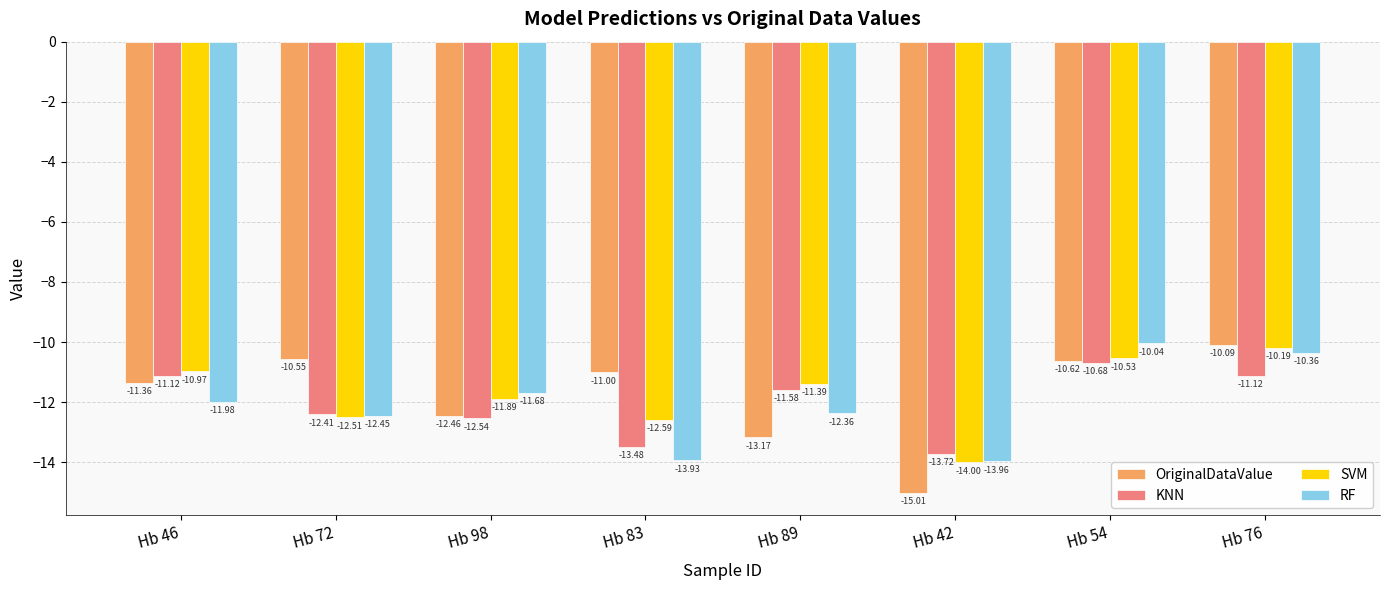

What is the difference between the maximum and minimum values in the KNN series?

3.0